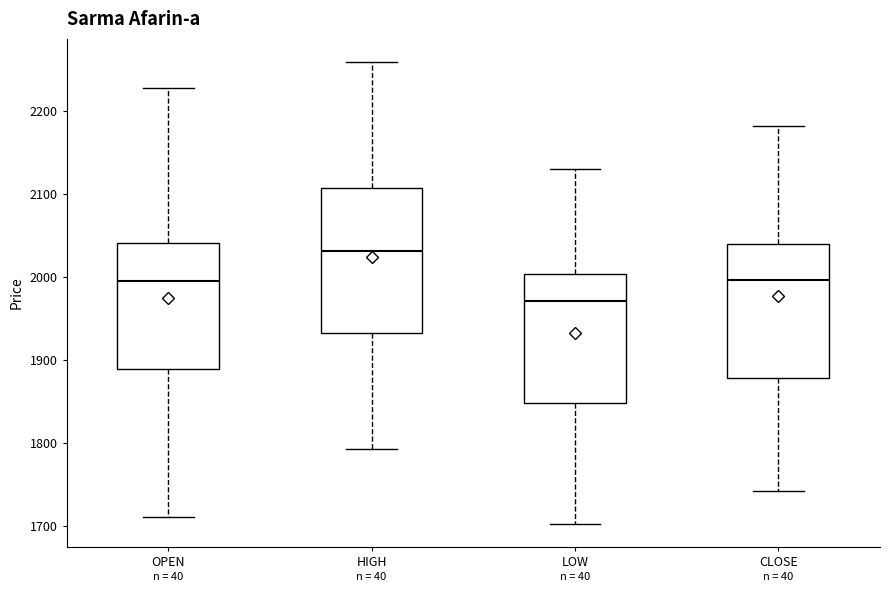

Comparing the boxes themselves (not the whiskers), which one is the tallest?

HIGH